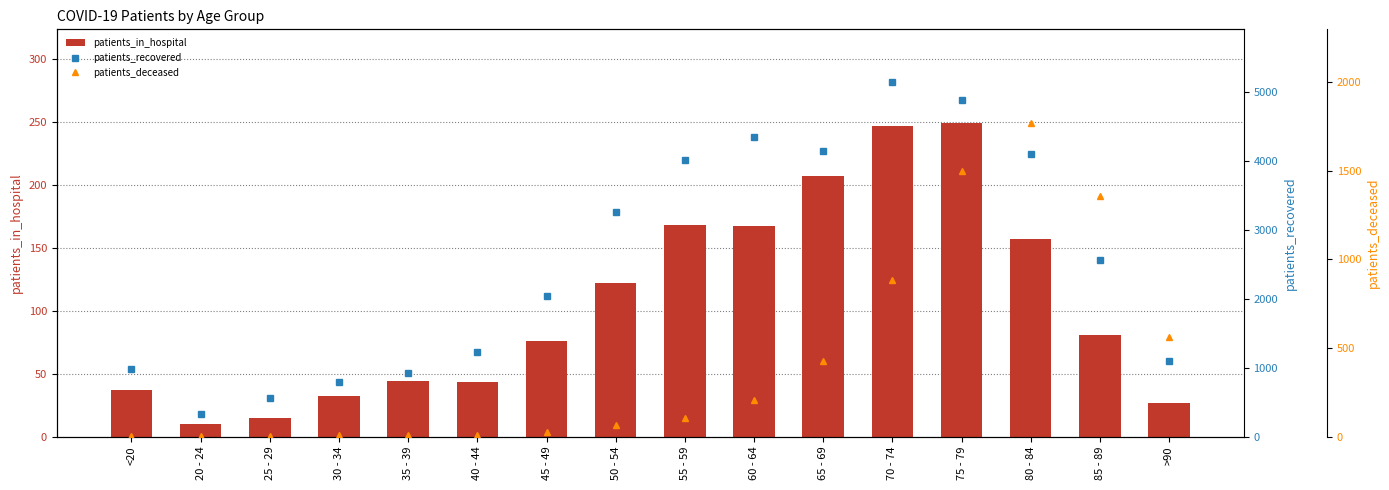

At how many categories does at least one series exceed 3342?

6